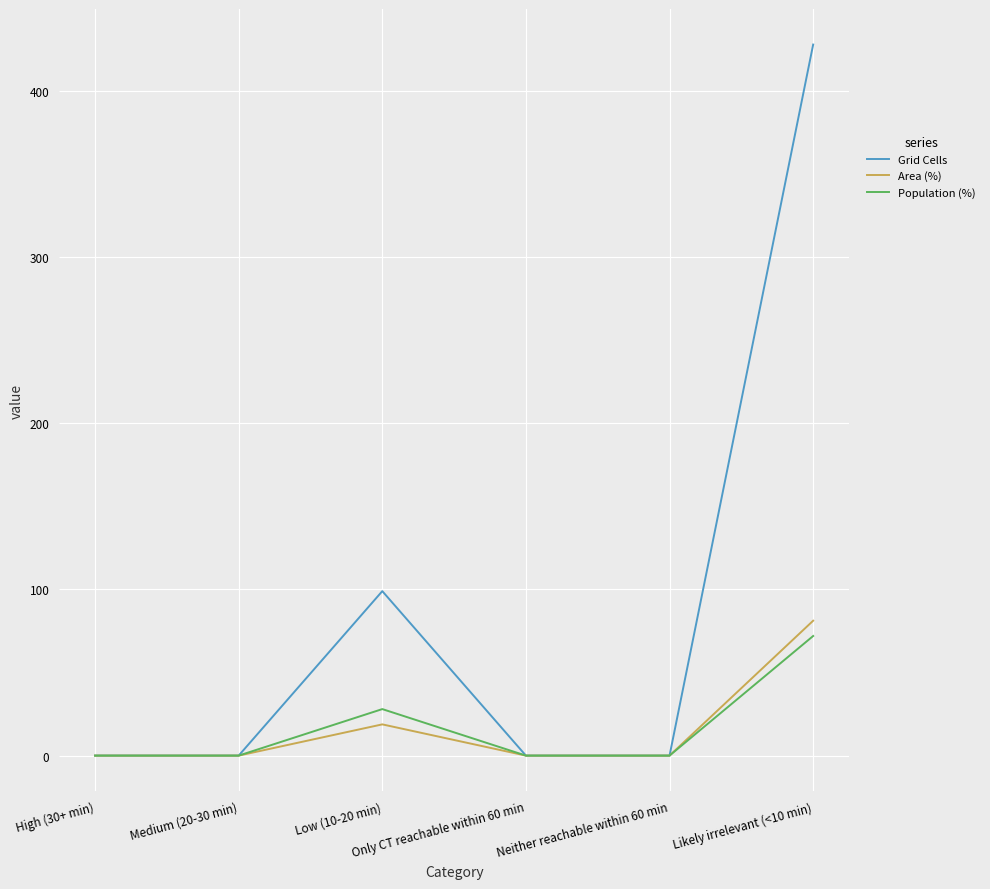

Which series has the widest spread of values?

Grid Cells